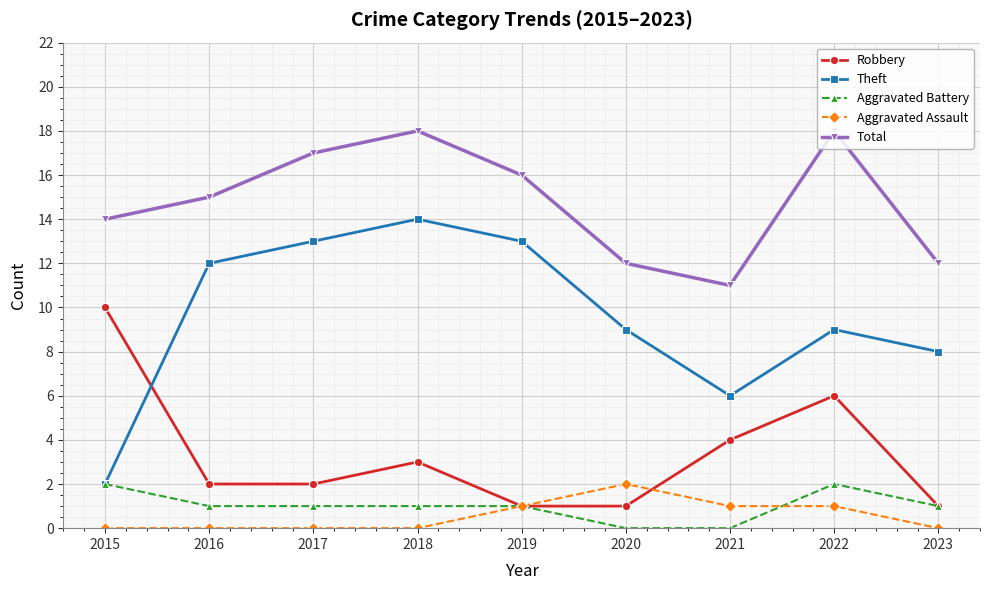

Where does the Aggravated Battery series first go above 1?

2015